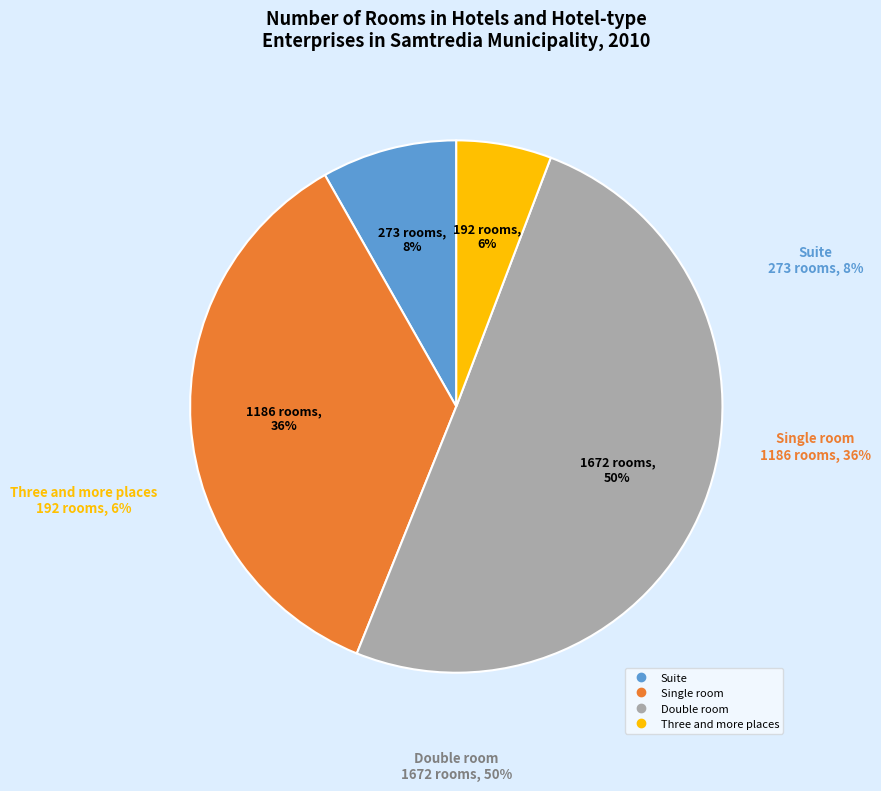

To the nearest percent, what is the average slice percentage?

25%